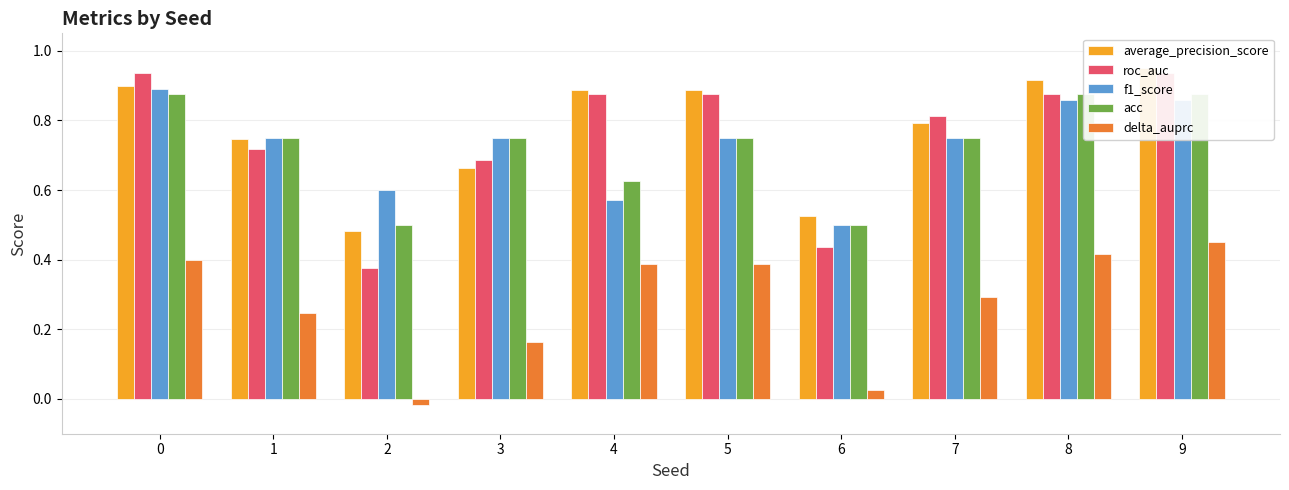

How many groups of bars are there?

10